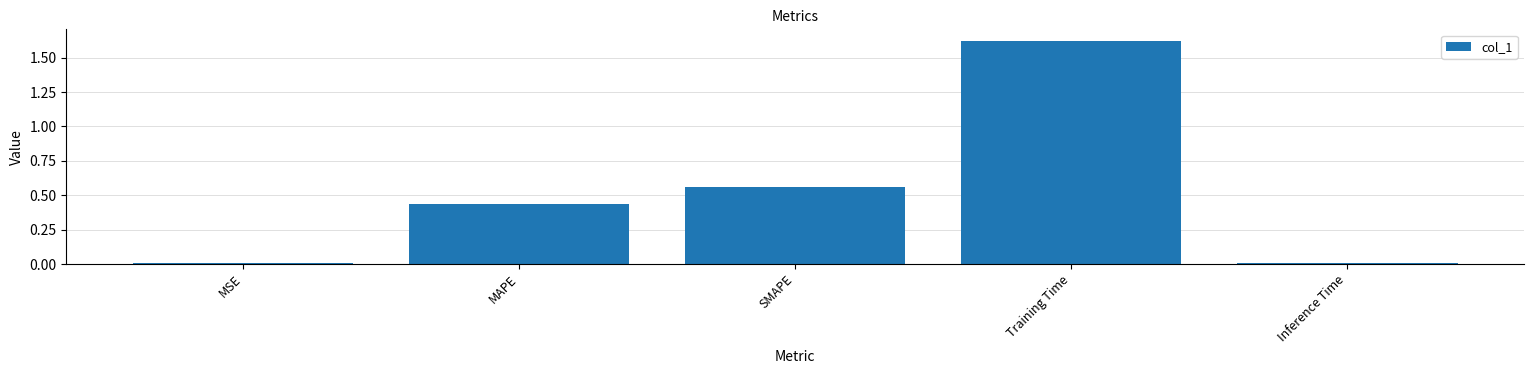

What is the average value?

0.5